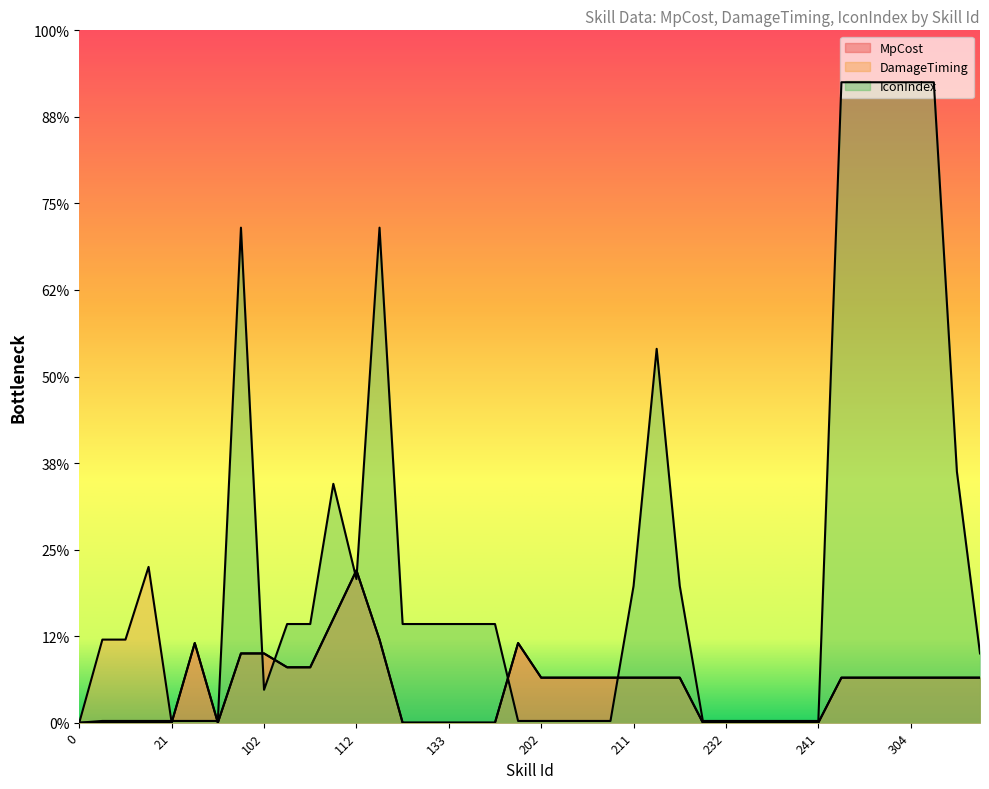

Rank the series at 311 from lowest to highest value.

MpCost, DamageTiming, IconIndex